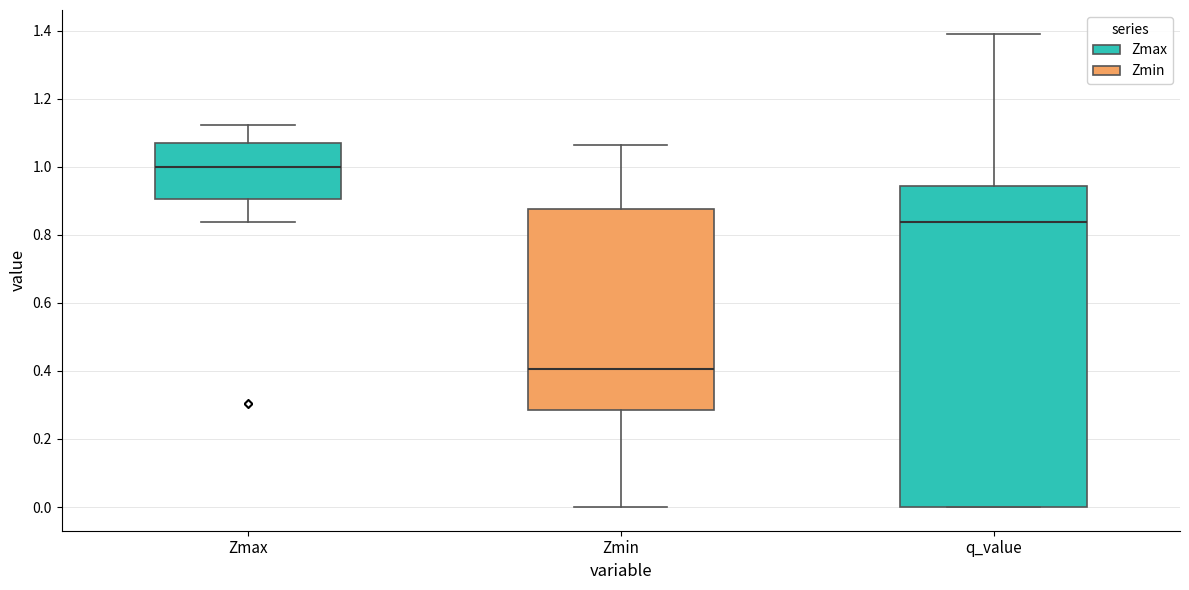

Reading left to right, transcribe this box plot: for each box, give where its median line is, the range the box spans, and where its two whiskers end, as read against the y-axis. The values are not printed on the chart, so give them approximately, as read against the axis.

Zmax: median 1.00, box 0.90 to 1.08, whiskers 0.84 to 1.12
Zmin: median 0.40, box 0.28 to 0.88, whiskers 0.00 to 1.06
q_value: median 0.84, box 0.00 to 0.94, whiskers 0.00 to 1.40